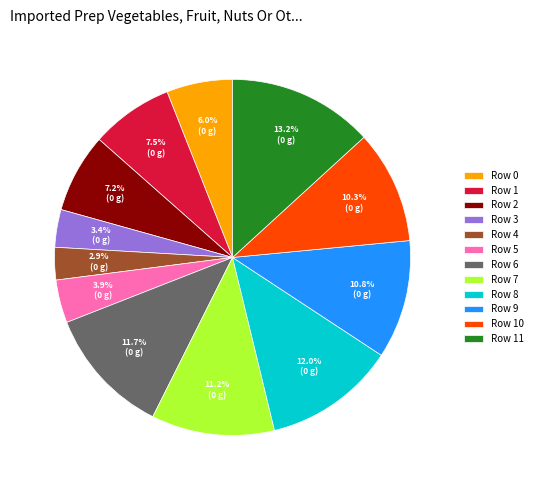

How many slices are in this pie chart?

12